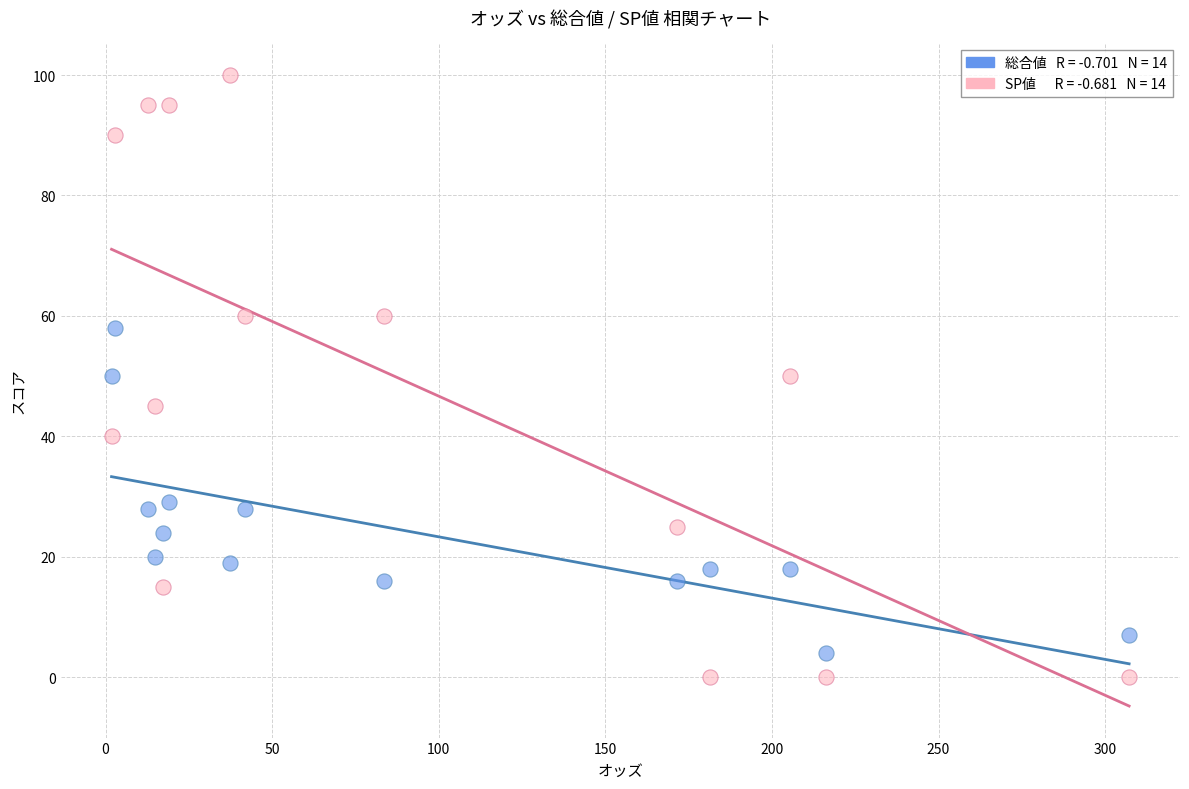

Across all data points, what is the range of Y values (max minus min)?

100